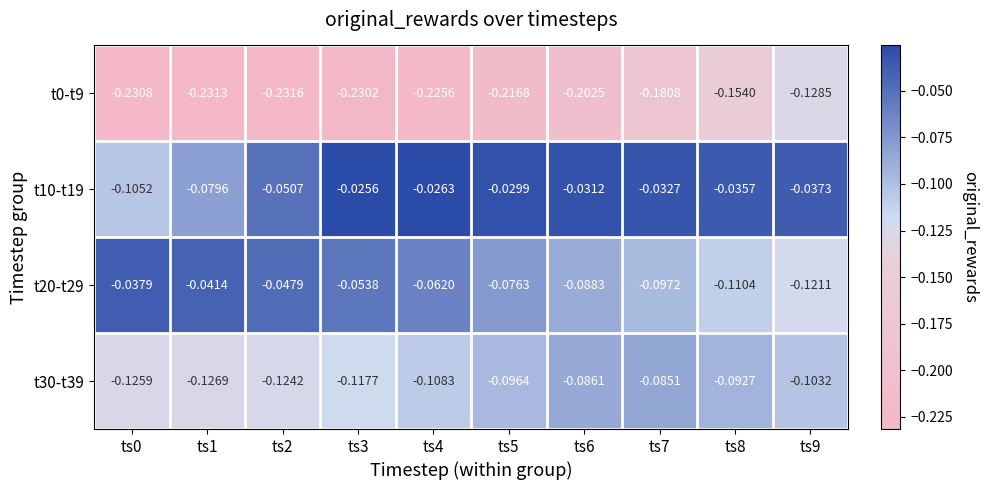

Is the value of t10-t19 at ts2 greater than the value of t0-t9 at ts3?

Yes